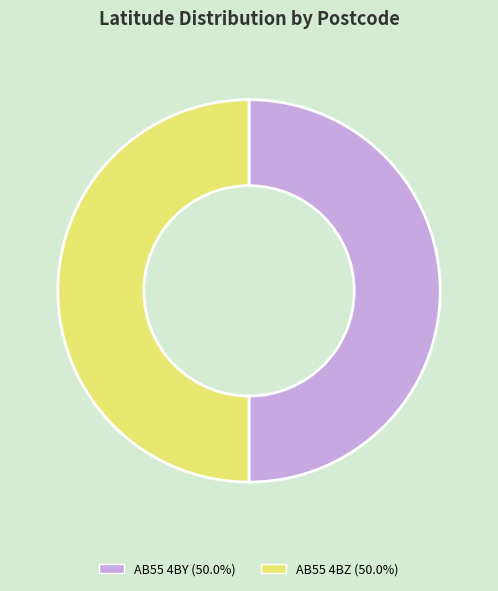

What is the ratio of the value at AB55 4BZ to the value at AB55 4BY?

1.0